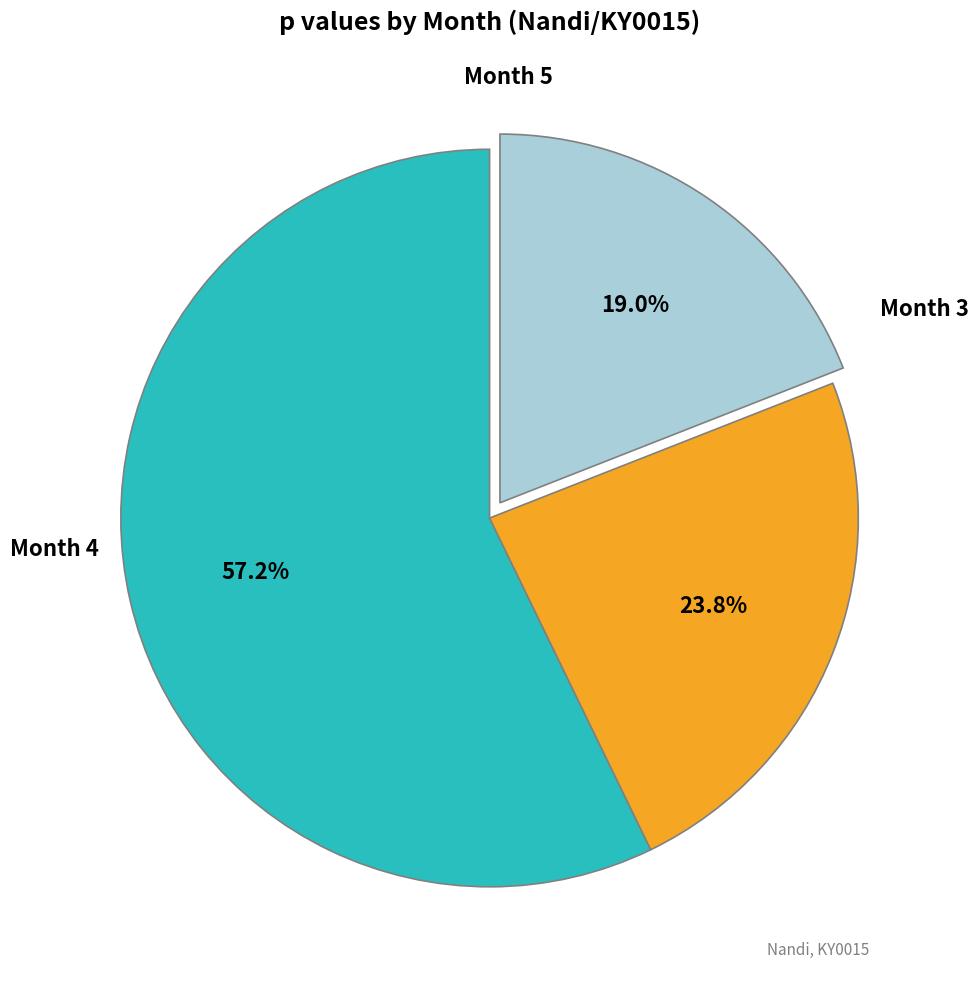

Is there any slice that represents more than half of the pie?

Yes